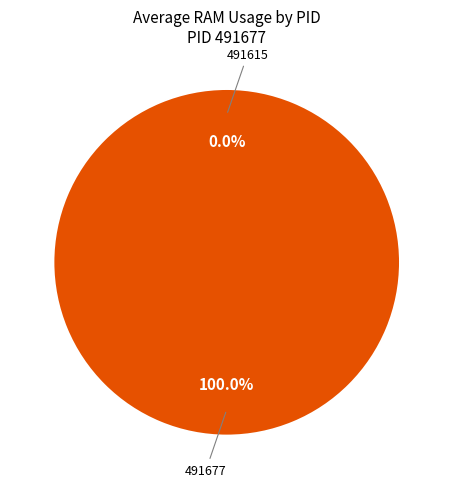

The 491615 slice represents 9% of the pie. True or false?

False